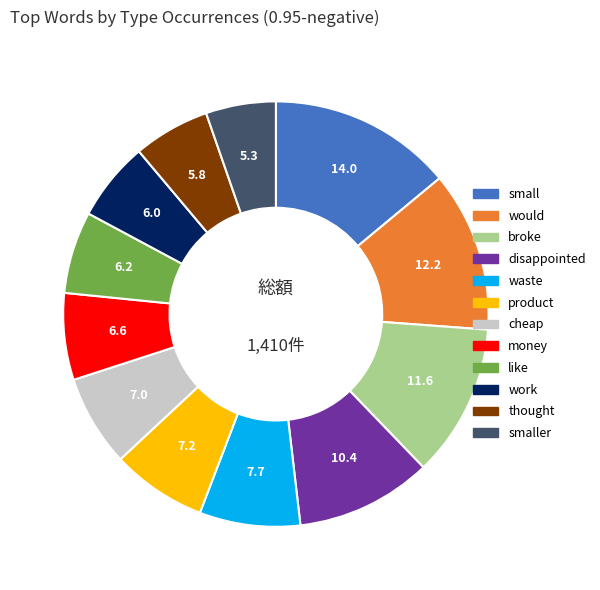

Does any single category account for the majority?

No